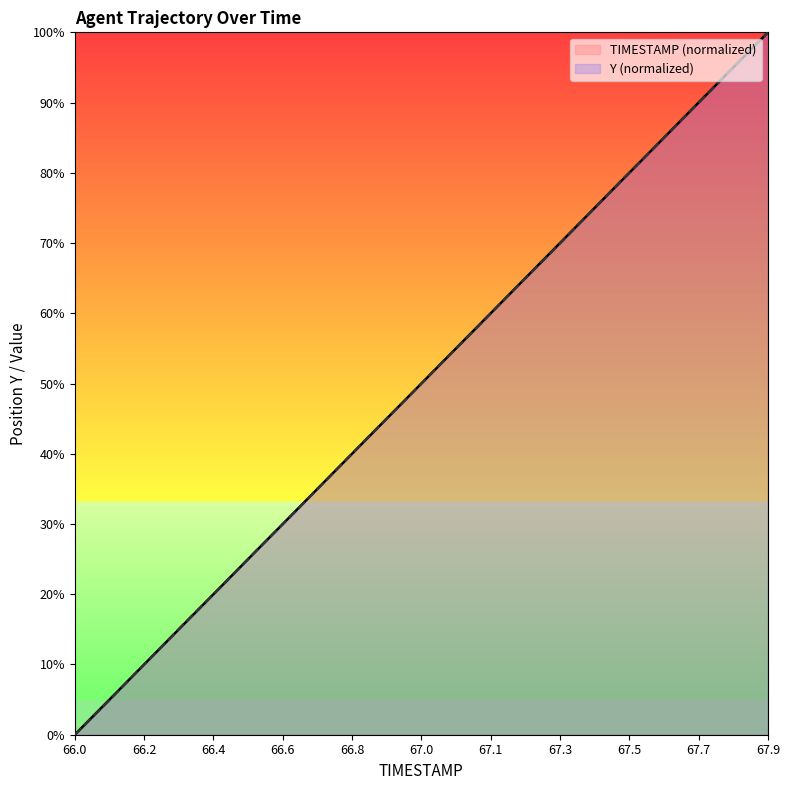

How many distinct data groups are displayed?

2